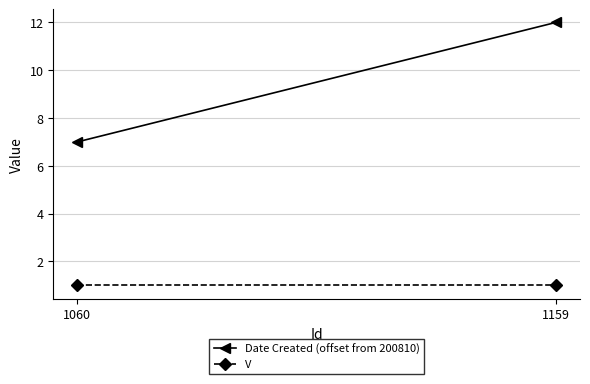

At which label is V closest to 1?

1060